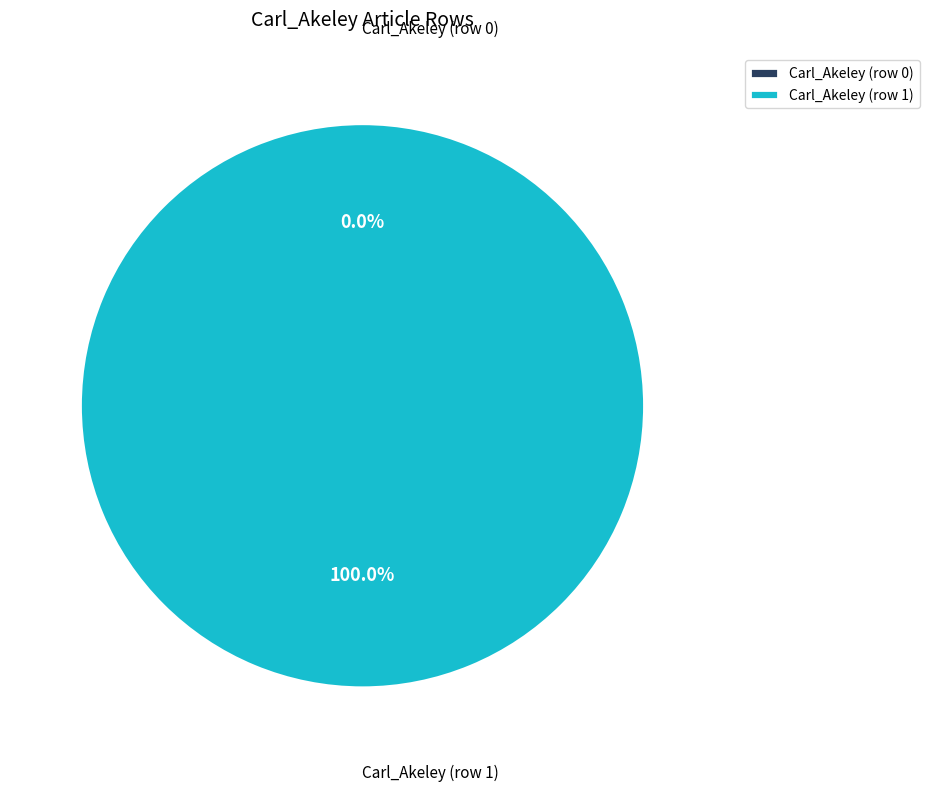

Which has a higher value, Carl_Akeley (row 0) or Carl_Akeley (row 1)?

Carl_Akeley (row 1)